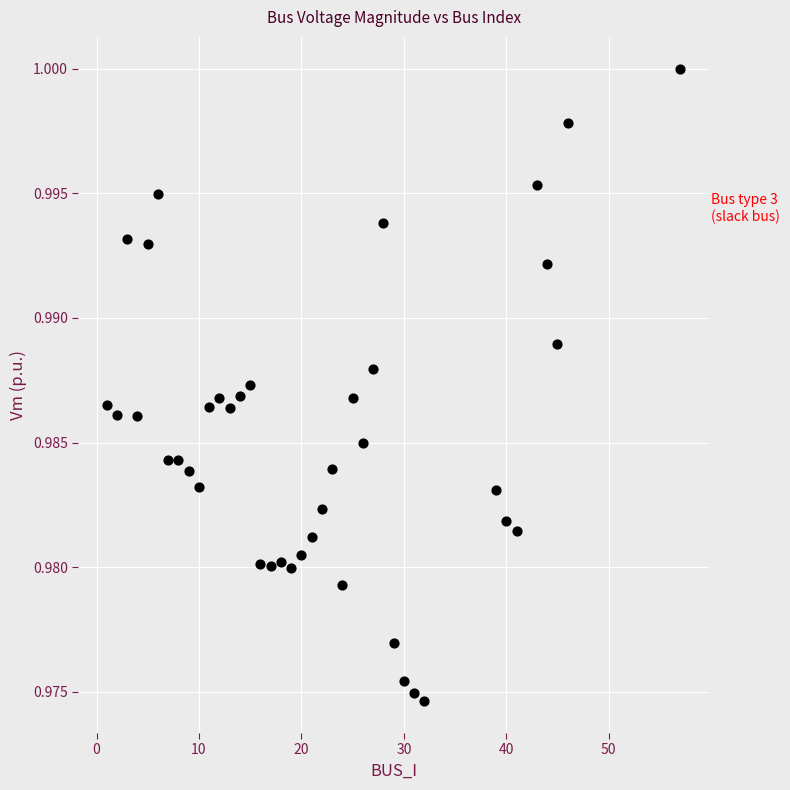

What is the range of X values (max minus min)?

56.0